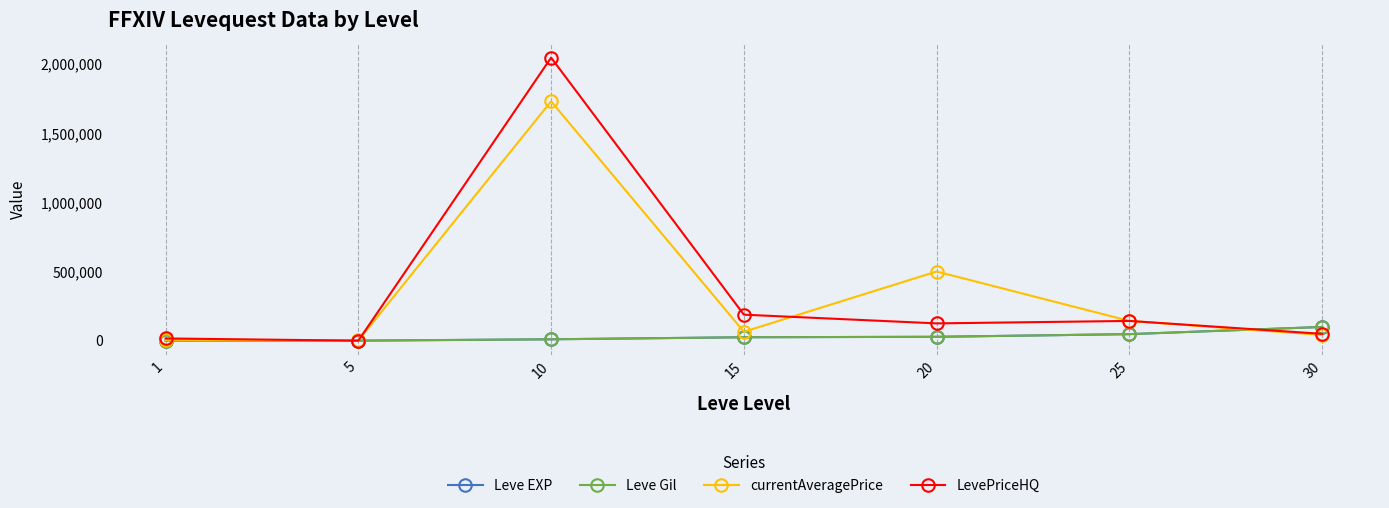

What is the average value of the LevePriceHQ series?

366834